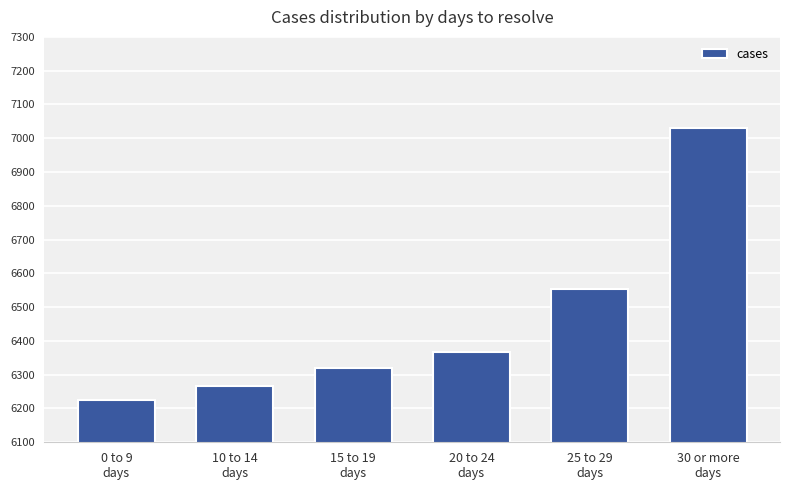

What is the greatest value displayed?

7030